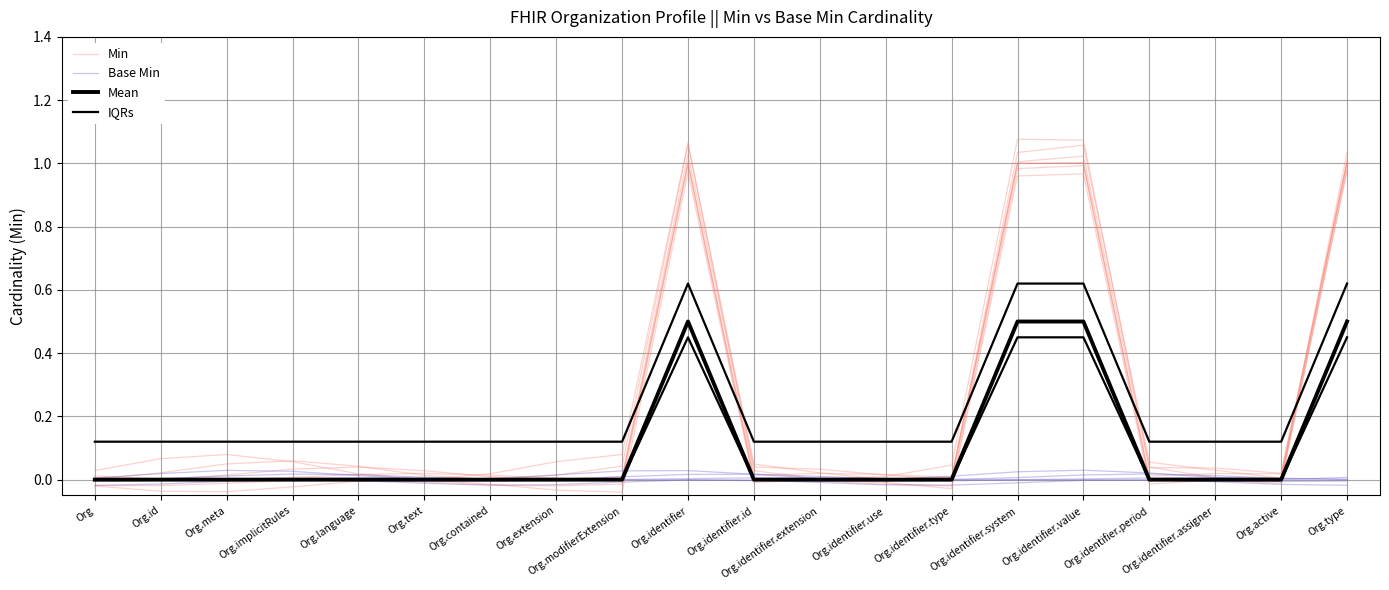

At how many categories does at least one series exceed 0?

20